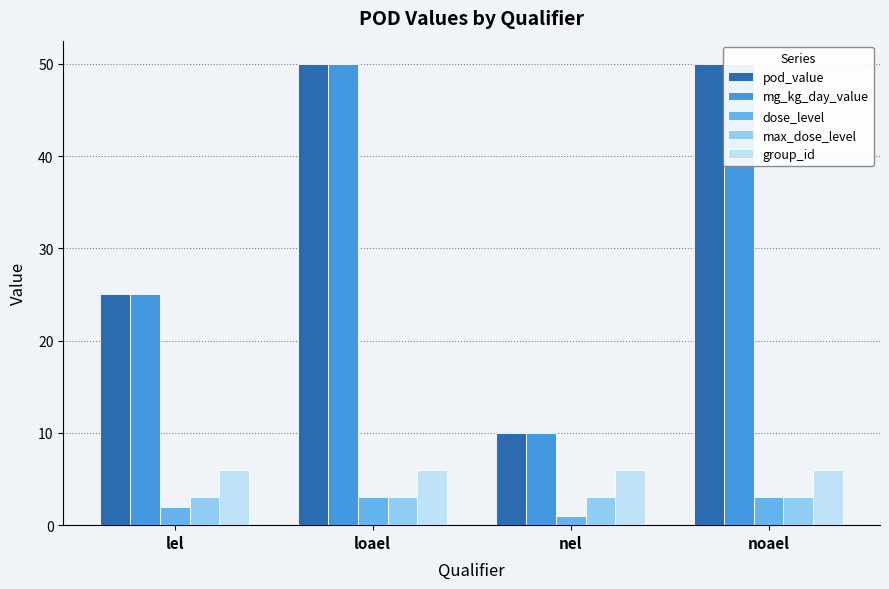

Reading left to right, transcribe all the data shown in this chart.

pod_value: 25	50	10	50
mg_kg_day_value: 25	50	10	50
dose_level: 2	3	1	3
max_dose_level: 3	3	3	3
group_id: 6	6	6	6